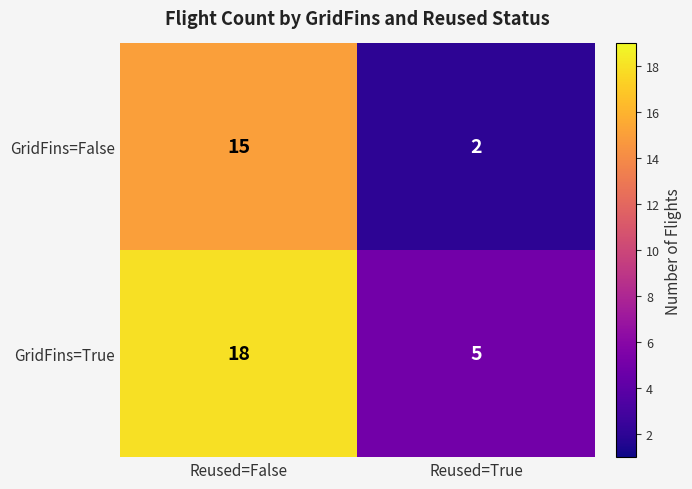

Reading left to right, list all the values displayed in this chart.

GridFins=False: Reused=False=15	Reused=True=2
GridFins=True: Reused=False=18	Reused=True=5